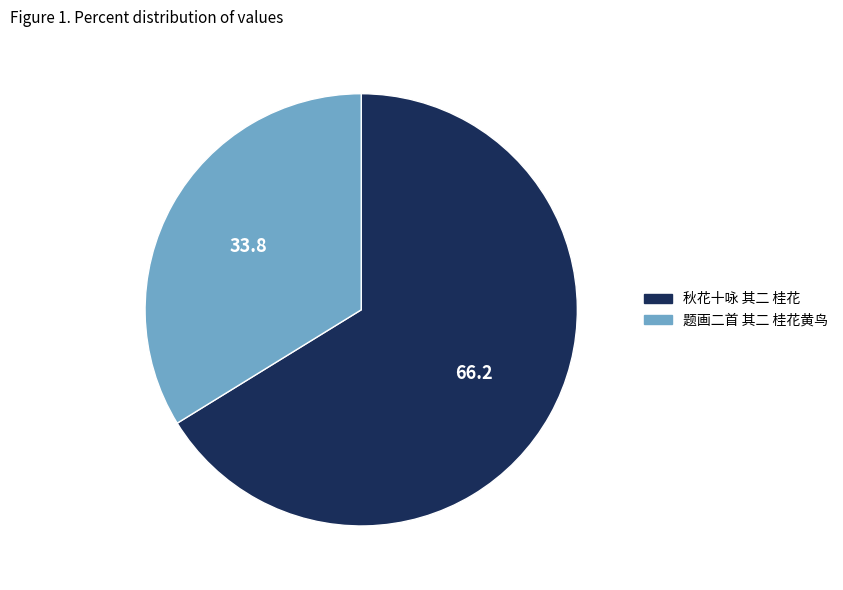

What is the smallest slice in the pie chart?

题画二首 其二 桂花黄鸟